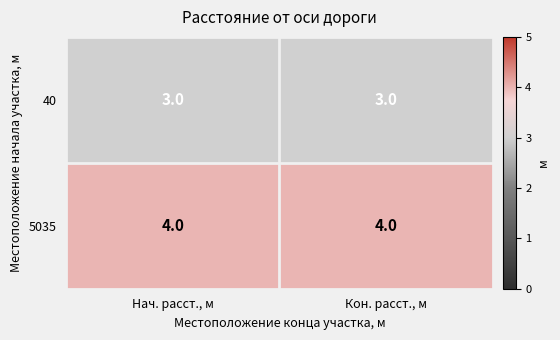

What is the sum of all 5035 values?

8